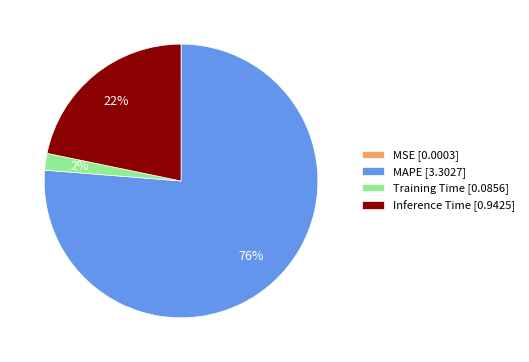

The Training Time slice represents 9% of the pie. True or false?

False